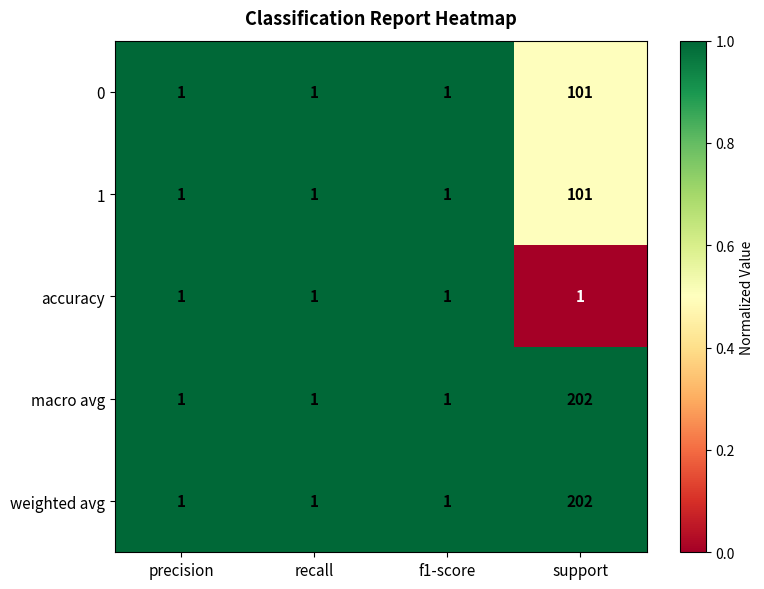

True or false: weighted avg has a value of 1 at f1-score.

True